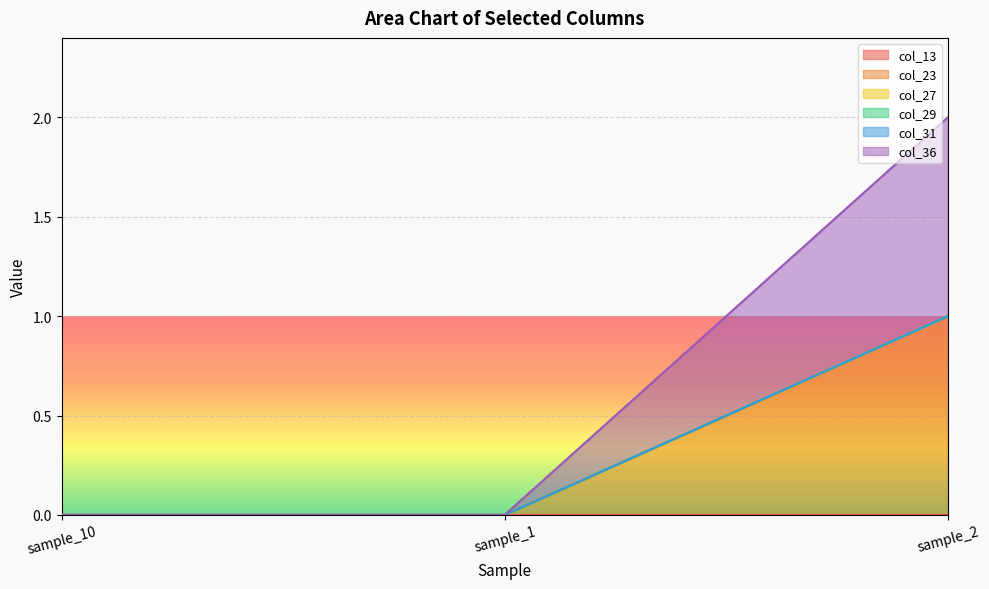

Where is col_23 nearest to the value 0?

sample_10